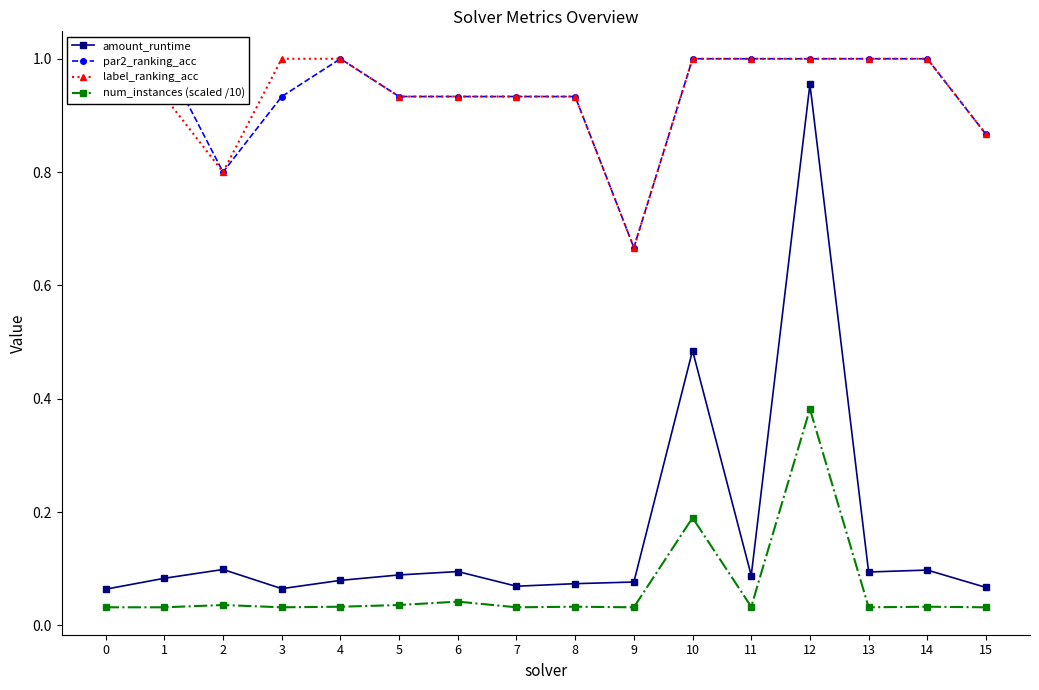

Which series has the largest total across all categories?

par2_ranking_acc